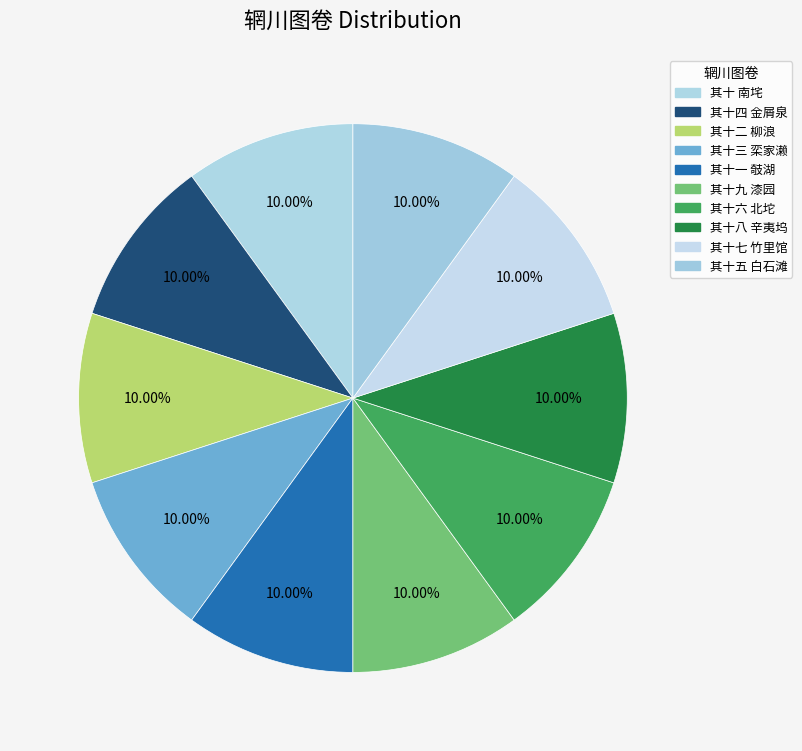

Does 其十一 攲湖 account for over 50% of the chart?

No